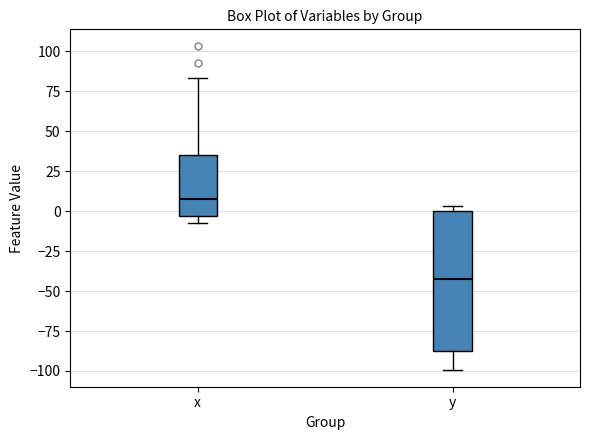

Where is the lower edge of the box for y on the y-axis? The values are not printed on the chart, so give them approximately, as read against the axis.

-85